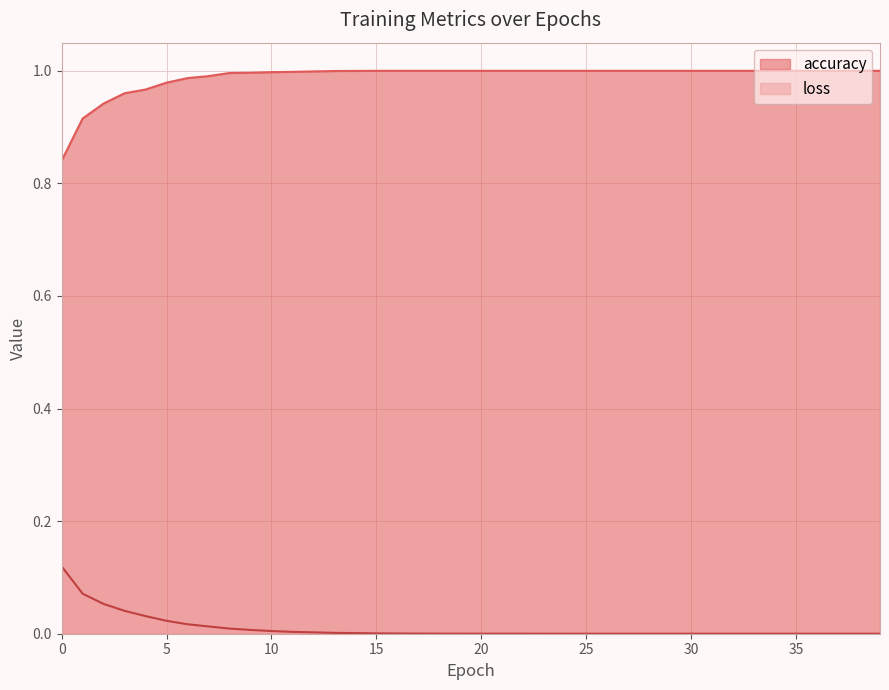

Which category has the lowest value in the loss series?

39